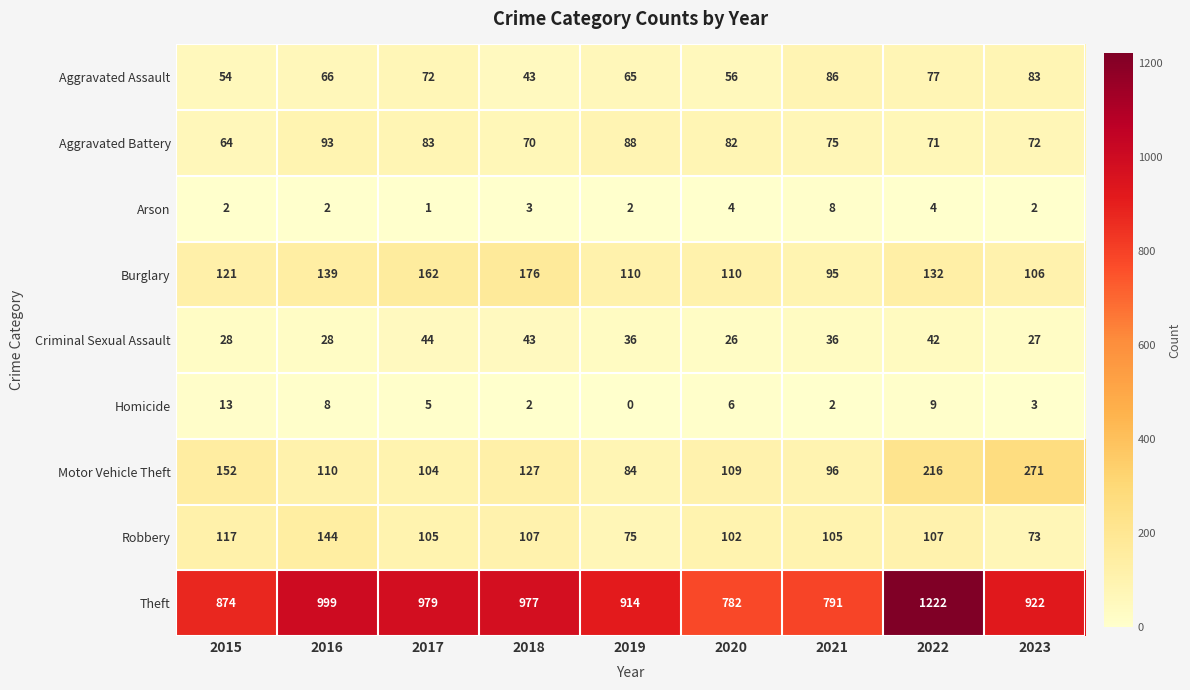

Which series has the largest range (max minus min)?

Theft